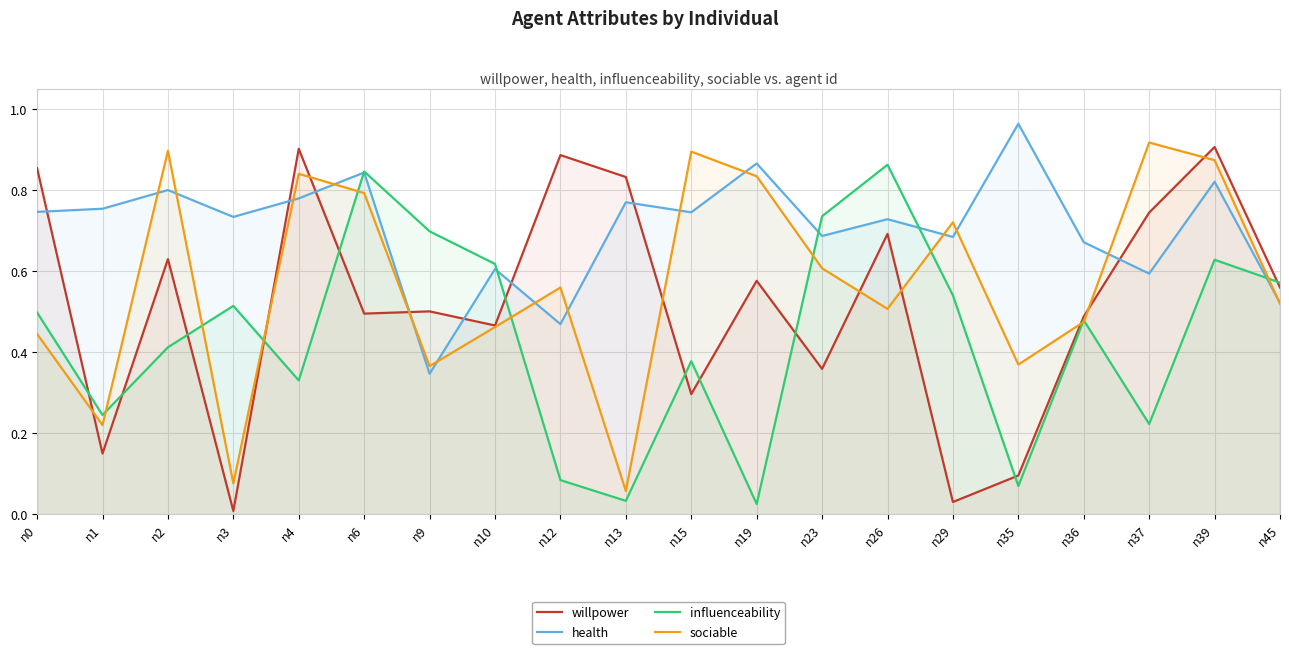

At which category does the chart reach its peak across all series?

n35